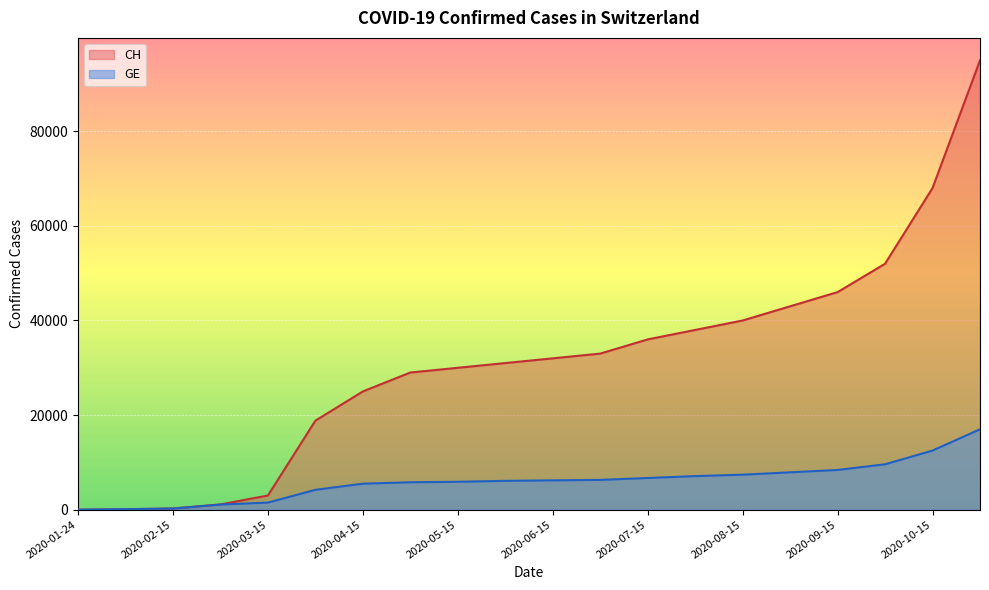

What are all the series names shown in the legend?

CH, GE